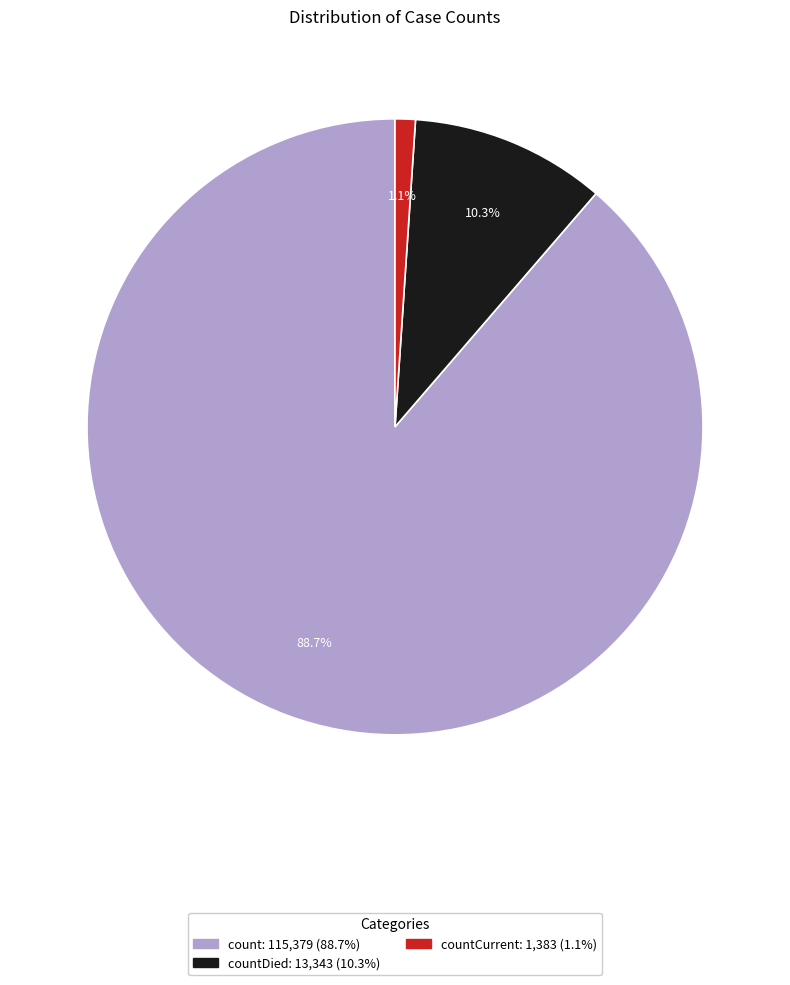

Does any single category account for the majority?

Yes